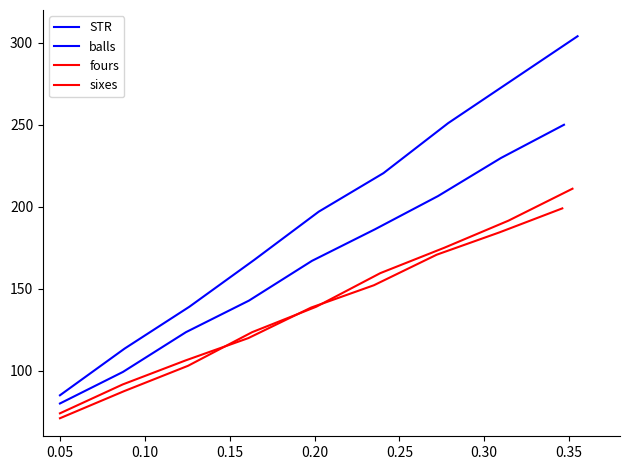

Is the value of STR at 0.20 greater than the value of balls at 0.05?

Yes